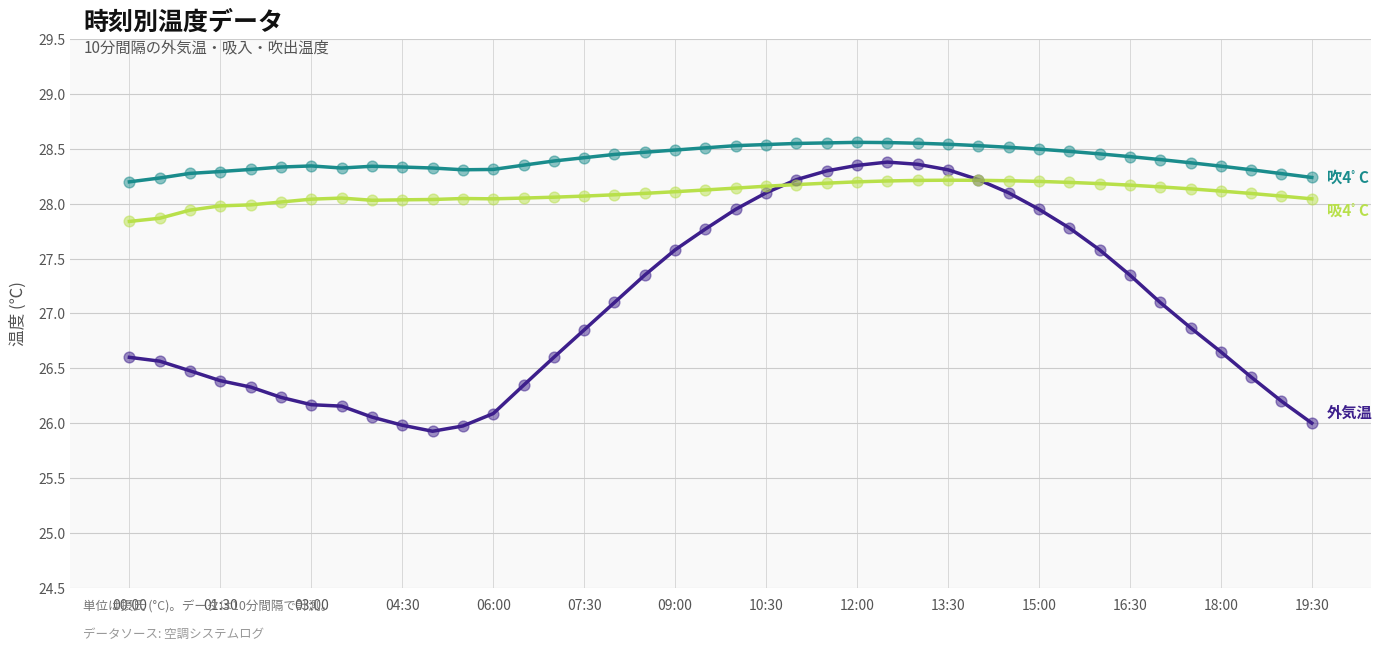

What is the smallest value displayed?

25.9